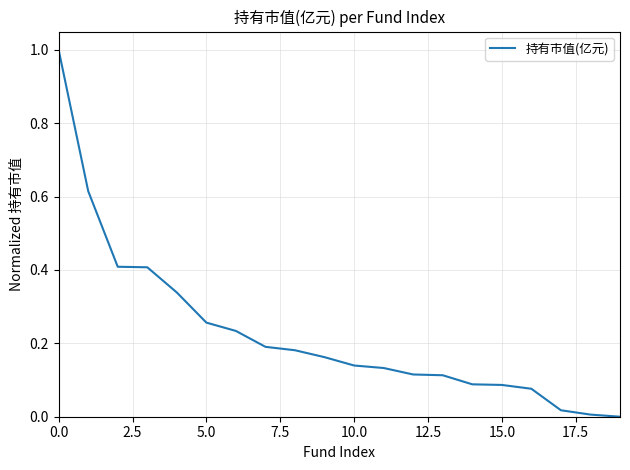

How many values are above zero?

19